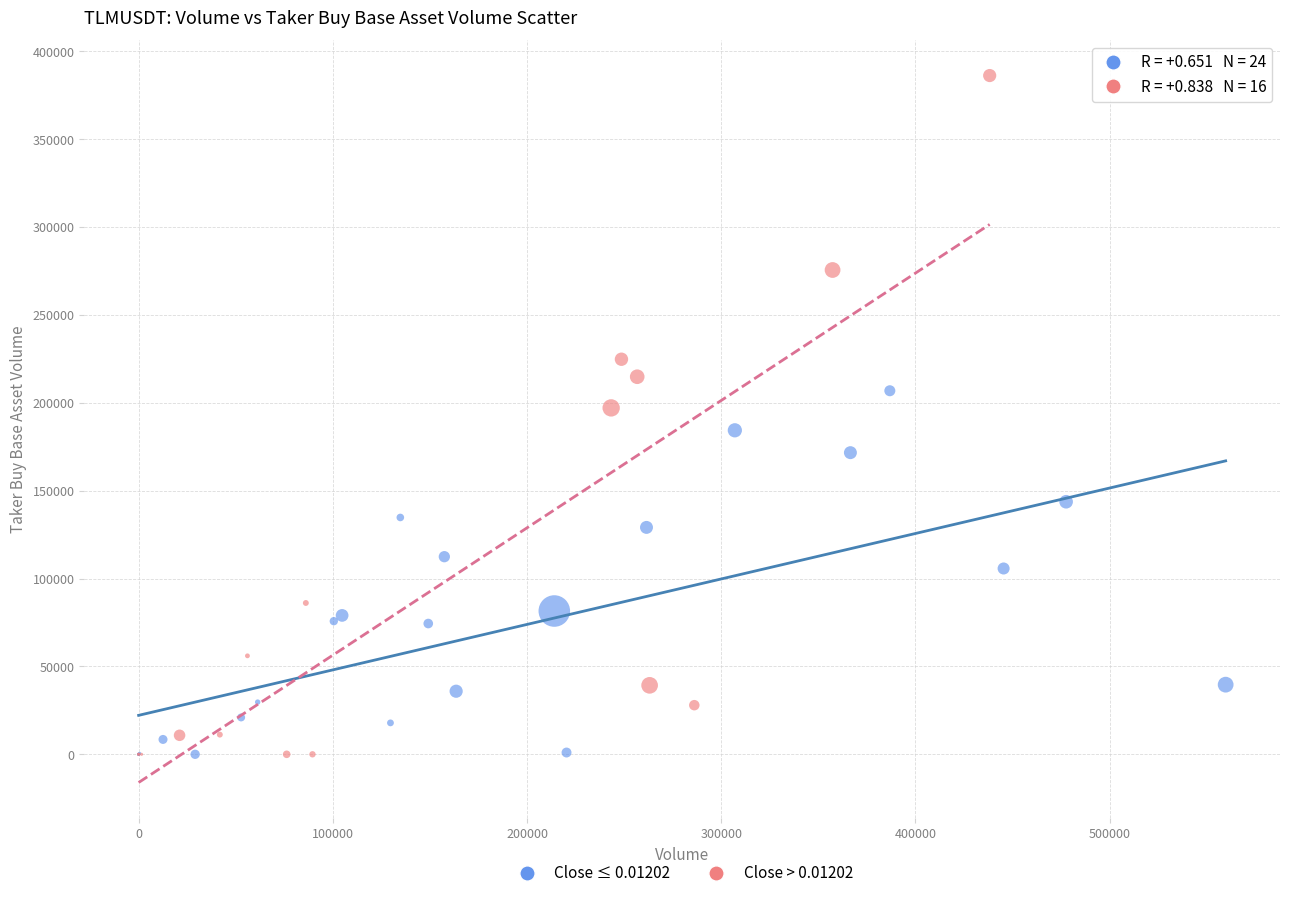

Which series reaches the maximum Y coordinate?

Close > 0.01202